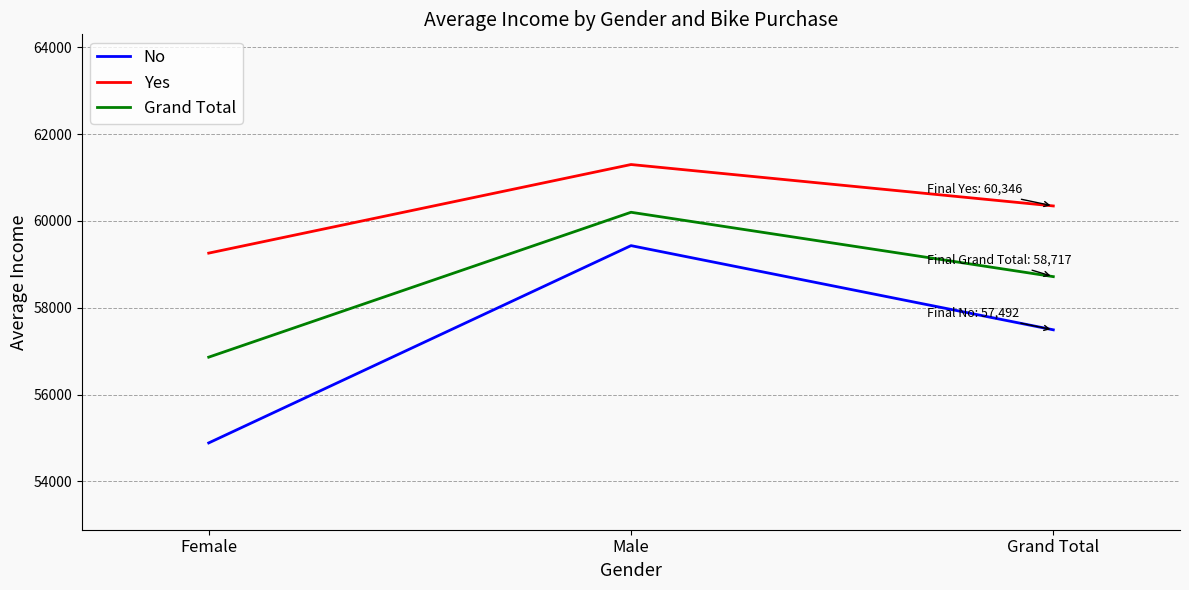

At Grand Total, list the series in order from smallest to largest.

No, Grand Total, Yes